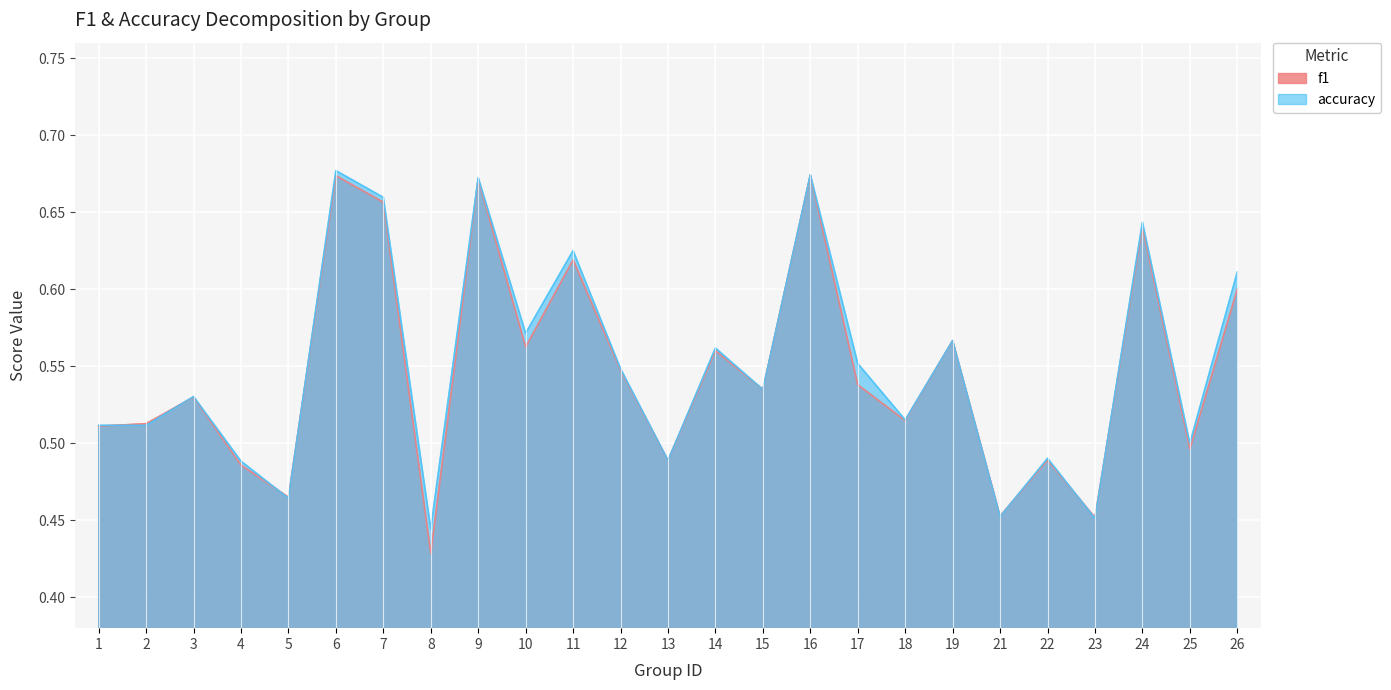

Reading right to left, transcribe all the data shown in this chart.

f1: 0.6	0.5	0.6	0.5	0.5	0.5	0.6	0.5	0.5	0.7	0.5	0.6	0.5	0.5	0.6	0.6	0.7	0.4	0.7	0.7	0.5	0.5	0.5	0.5	0.5
accuracy: 0.6	0.5	0.6	0.5	0.5	0.5	0.6	0.5	0.6	0.7	0.5	0.6	0.5	0.5	0.6	0.6	0.7	0.4	0.7	0.7	0.5	0.5	0.5	0.5	0.5